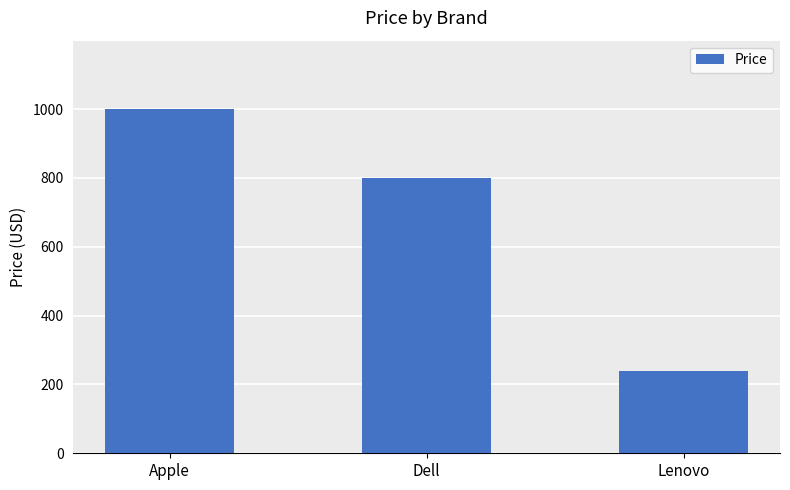

What position from the left is Apple?

1